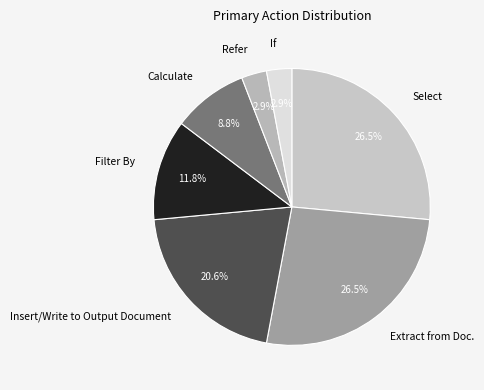

To the nearest percent, what is the difference between the If and Extract from Doc. slice percentages?

24%